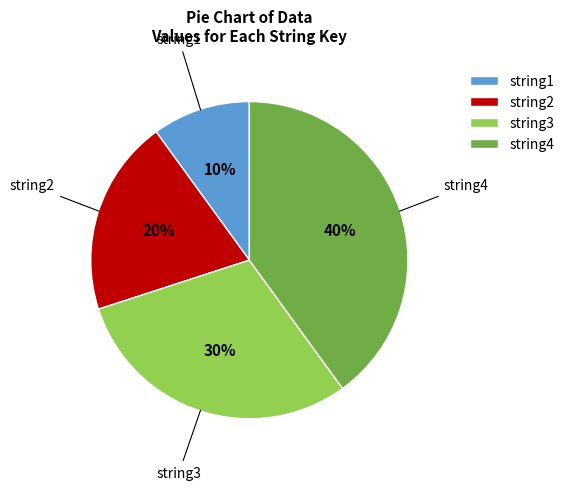

To the nearest percent, what is the combined percentage of string3 and string2?

50%